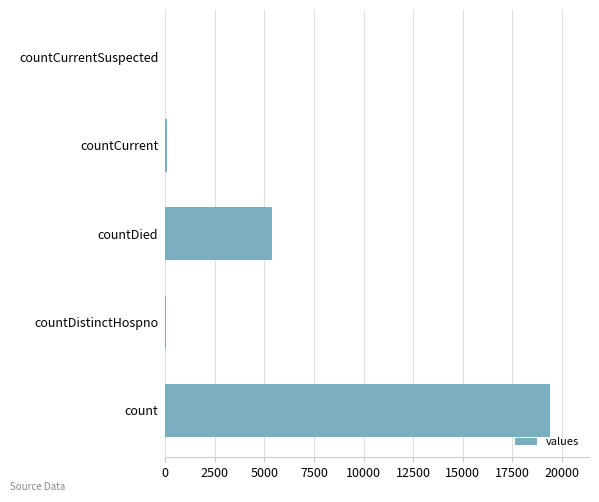

What is the maximum value shown in the chart?

19420